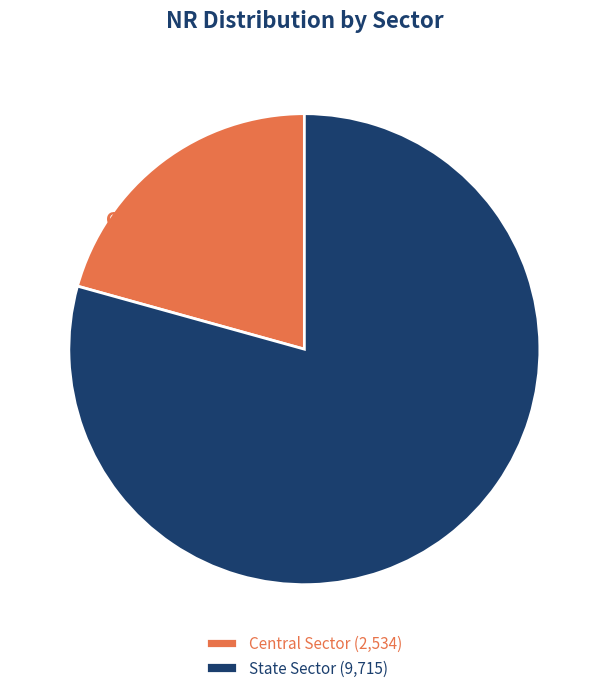

True or false: State Sector accounts for 79% of the total.

True